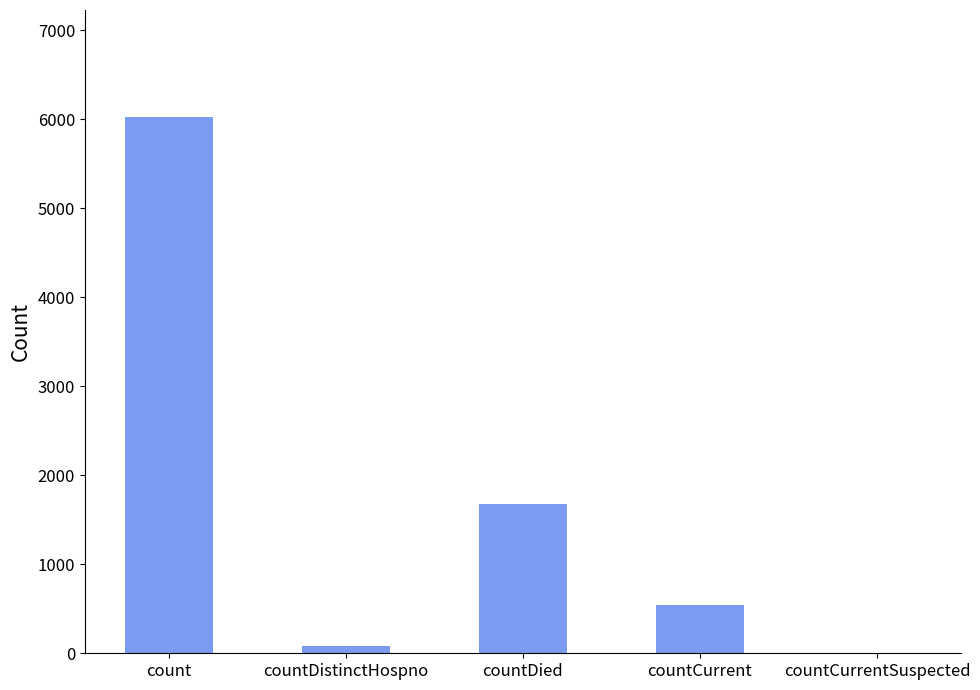

Which label corresponds to the largest value in the chart?

count